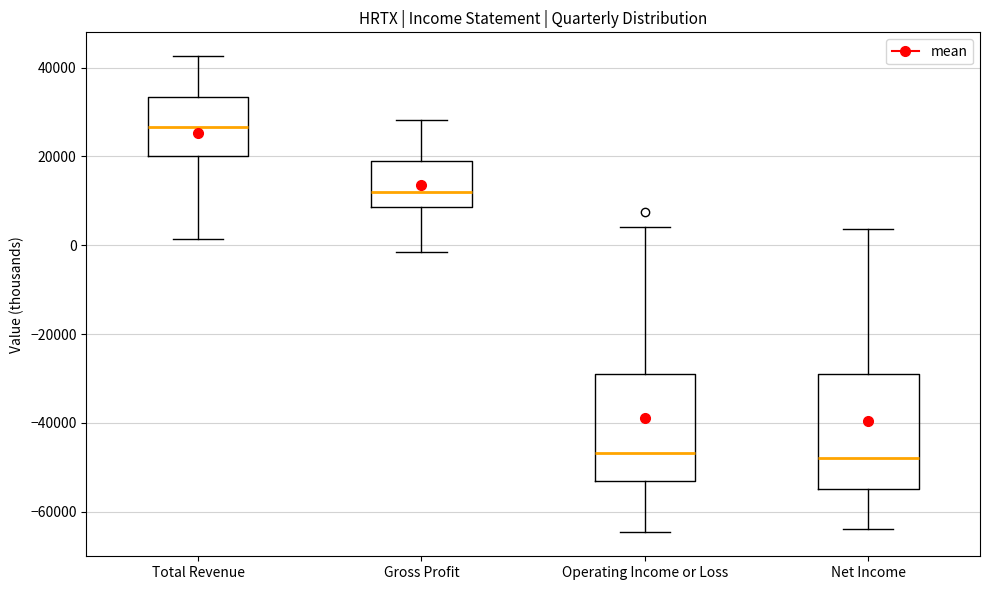

Which box's median line is the highest?

Total Revenue